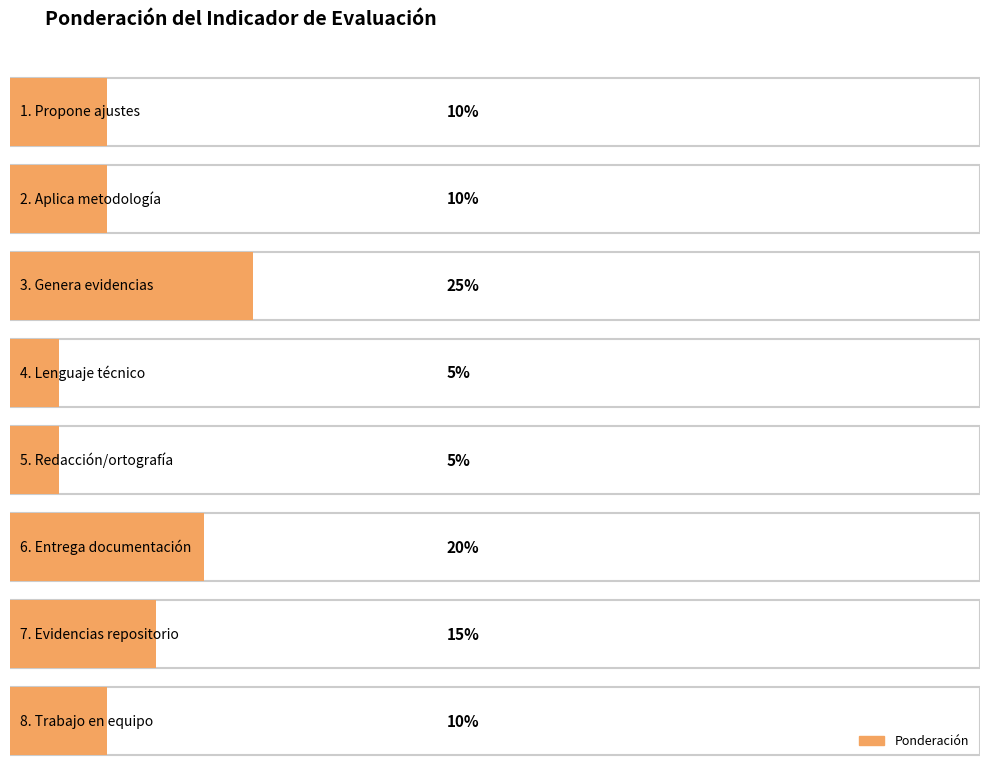

Approximately how many times larger is the value at 6. Entrega documentación compared to 5. Redacción/ortografía?

4.0